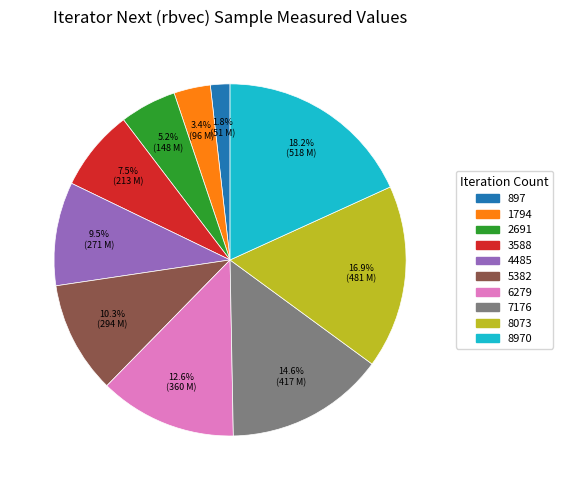

Does any single category account for the majority?

No